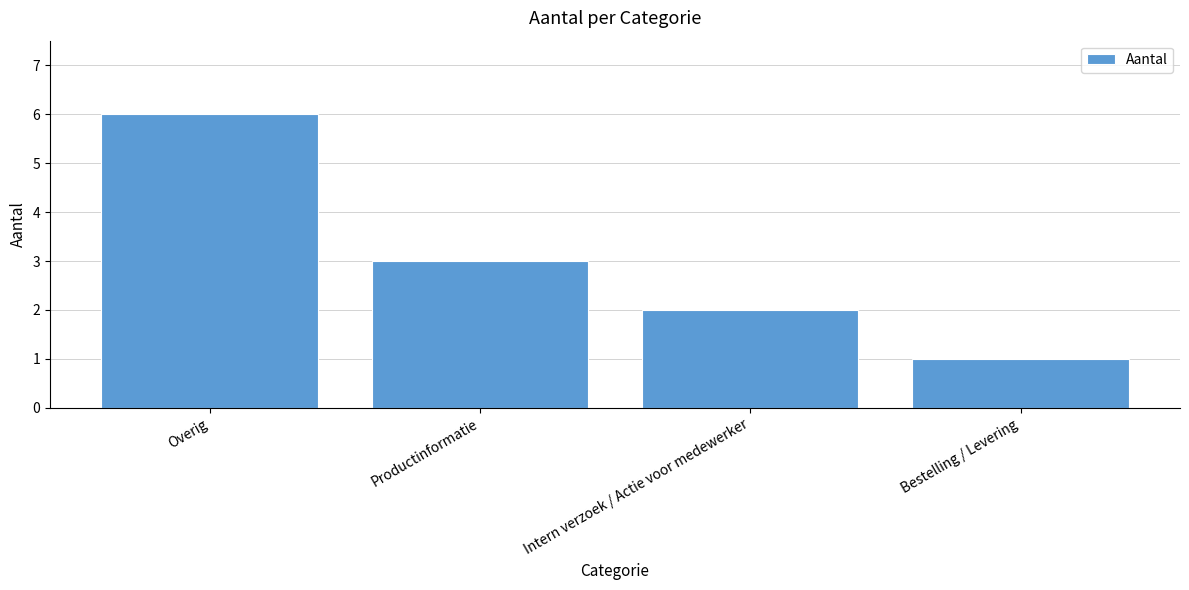

What is the change in value from Productinformatie to Intern verzoek / Actie voor medewerker?

-1